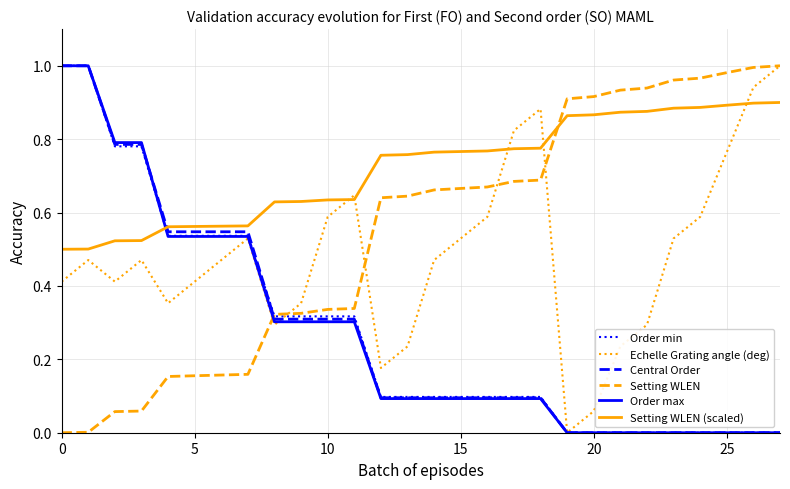

How many intersections are there between Setting WLEN and Order max?

1